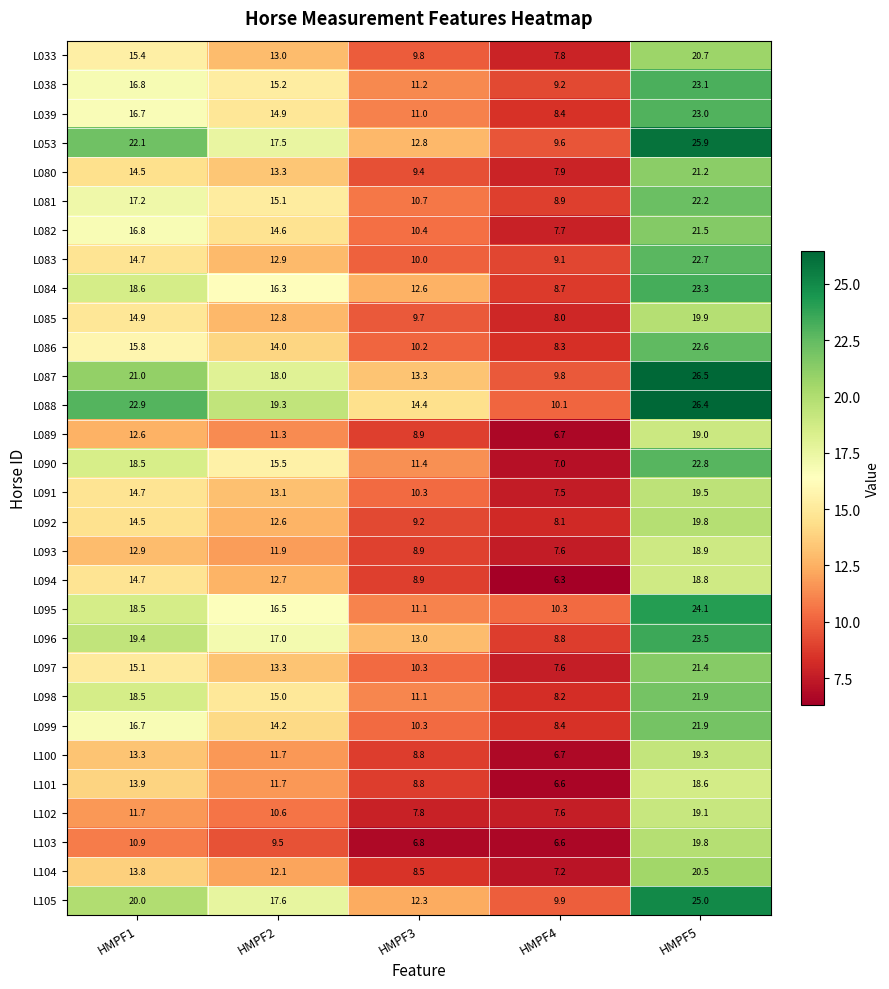

What is the sum of all L102 values?

56.8